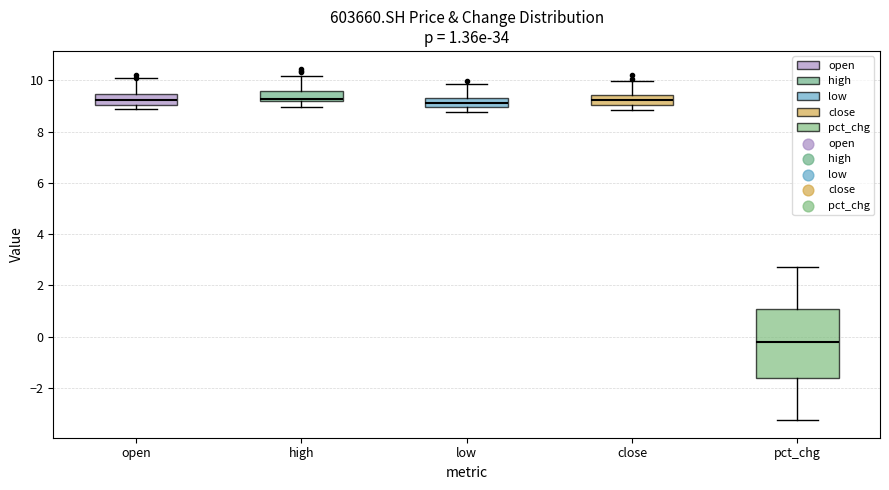

Which box has the lowest median line?

pct_chg